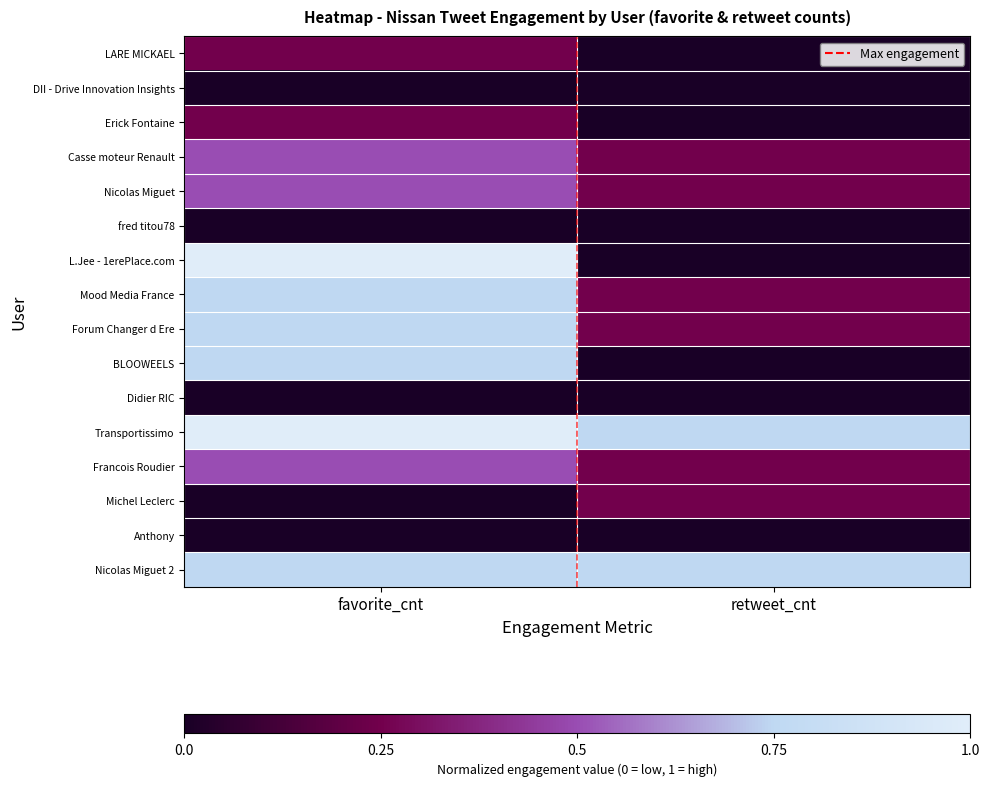

At which category does the chart reach its peak across all series?

favorite_cnt